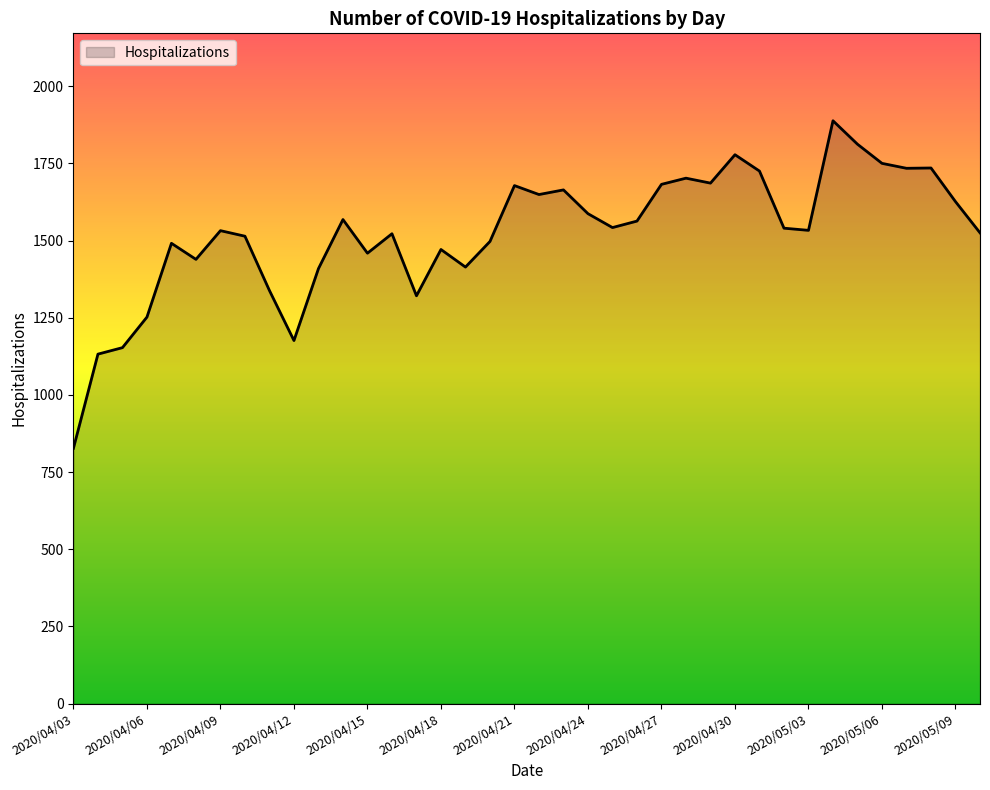

What is the greatest value displayed?

1888